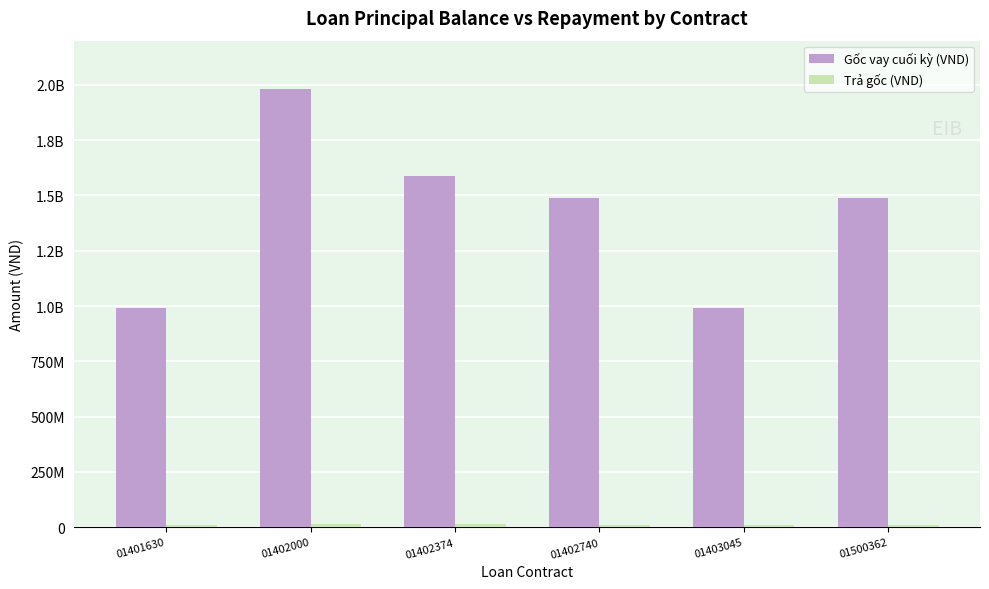

Which label corresponds to the smallest value in the chart?

01403045